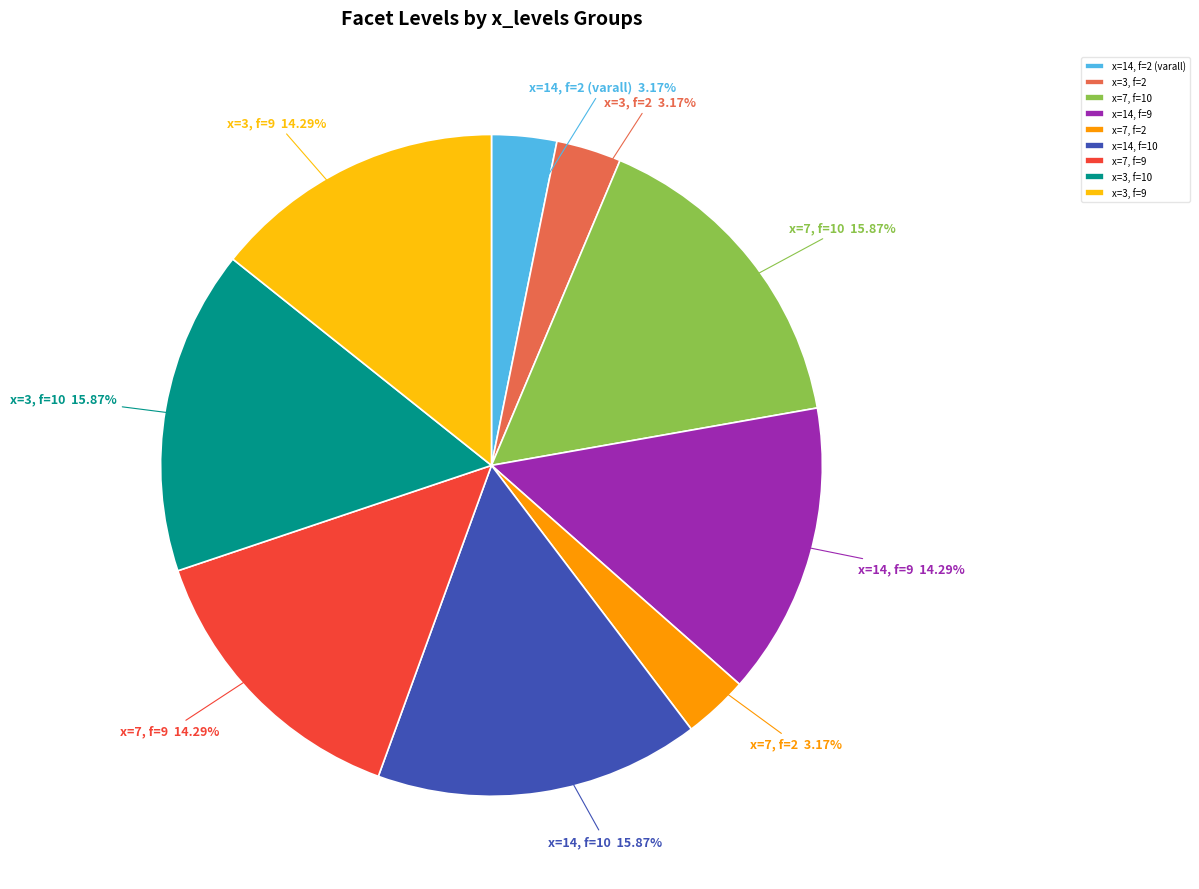

To the nearest percent, what is the difference between the largest and smallest slice percentages?

13%